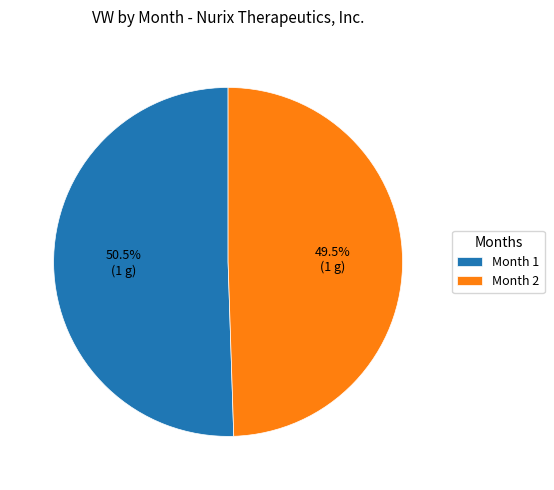

Approximately how many times larger is the value at Month 1 compared to Month 2?

1.0